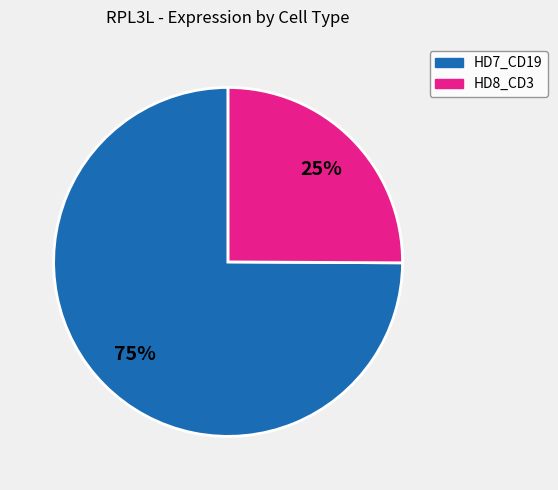

The HD8_CD3 slice represents 21% of the pie. True or false?

False